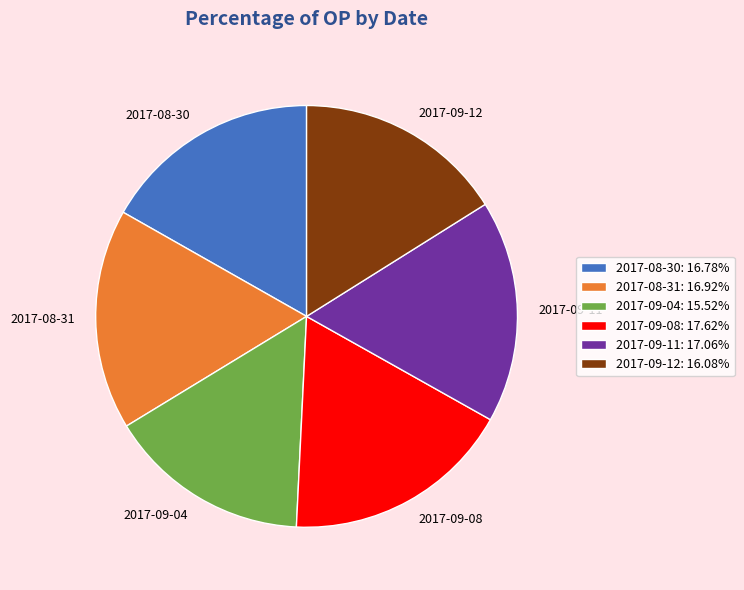

Is the sum of 2017-09-08: 17.62% and 2017-09-12: 16.08% greater than half?

No